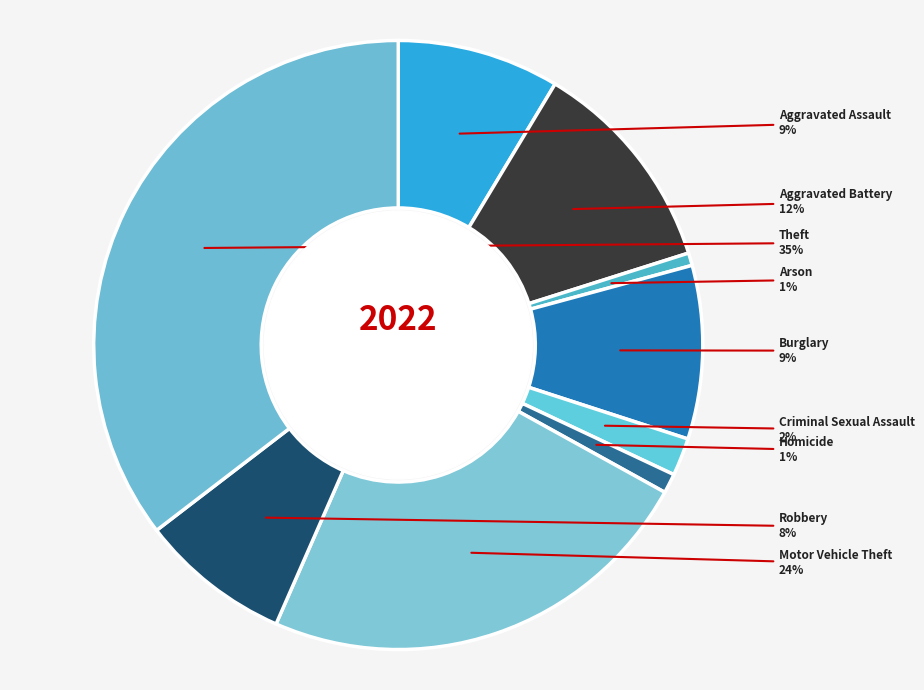

What percentage is the Burglary slice, to the nearest percent?

9%